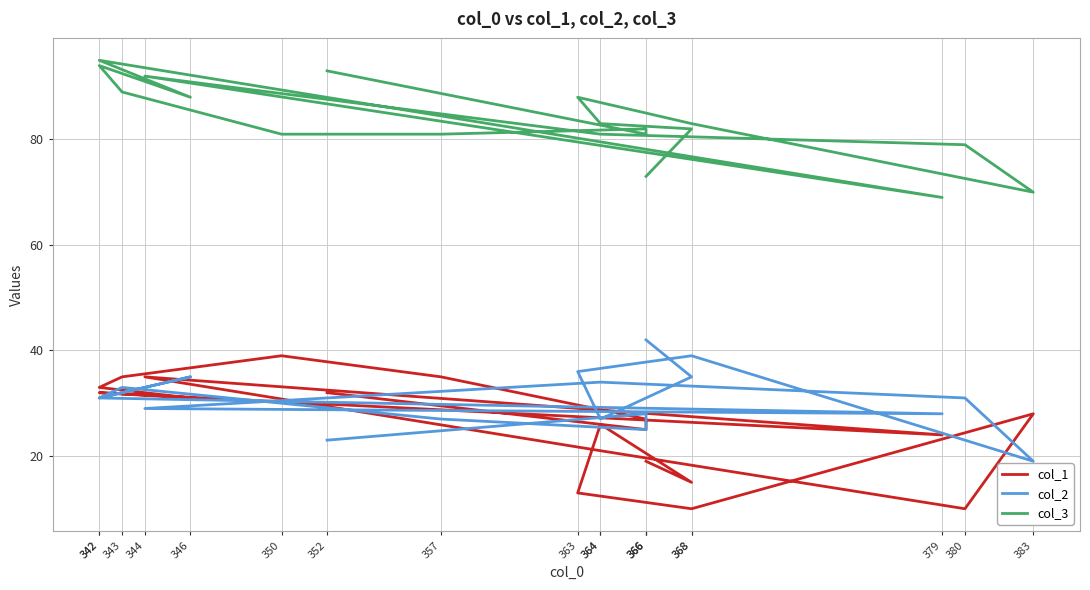

True or false: col_1 and col_3 cross at least once.

False